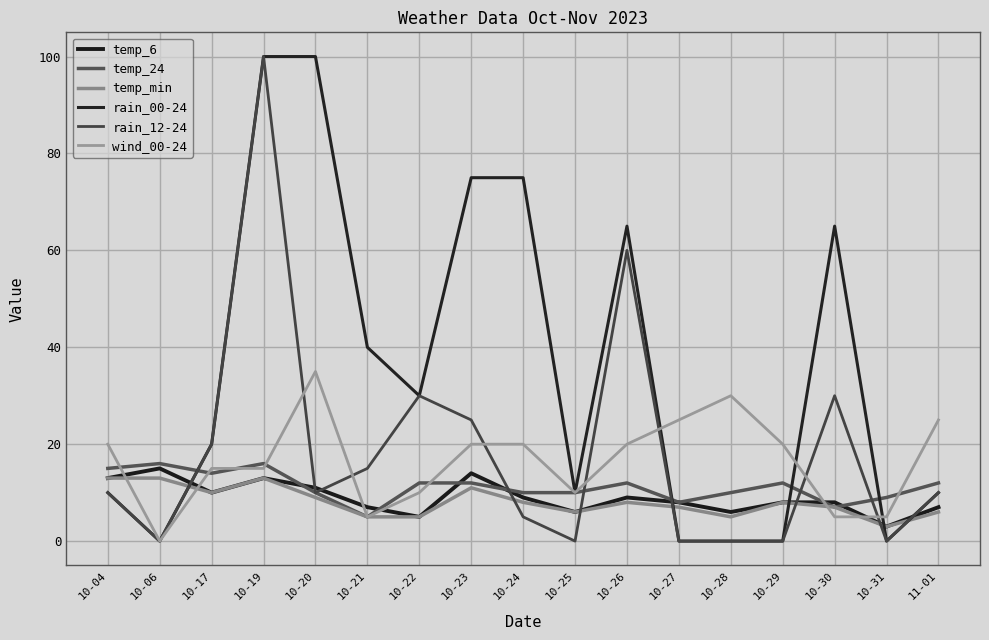

List the series in order of their peak value, lowest first.

temp_min, temp_6, temp_24, wind_00-24, rain_00-24, rain_12-24